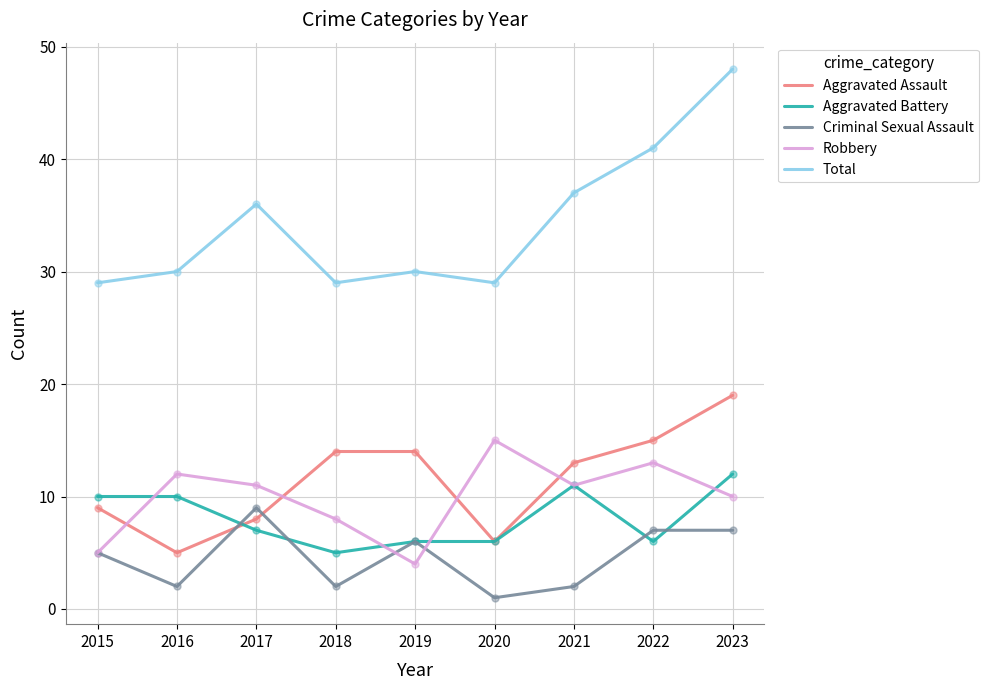

Between 2015 and 2023, which series saw the biggest shift?

Total